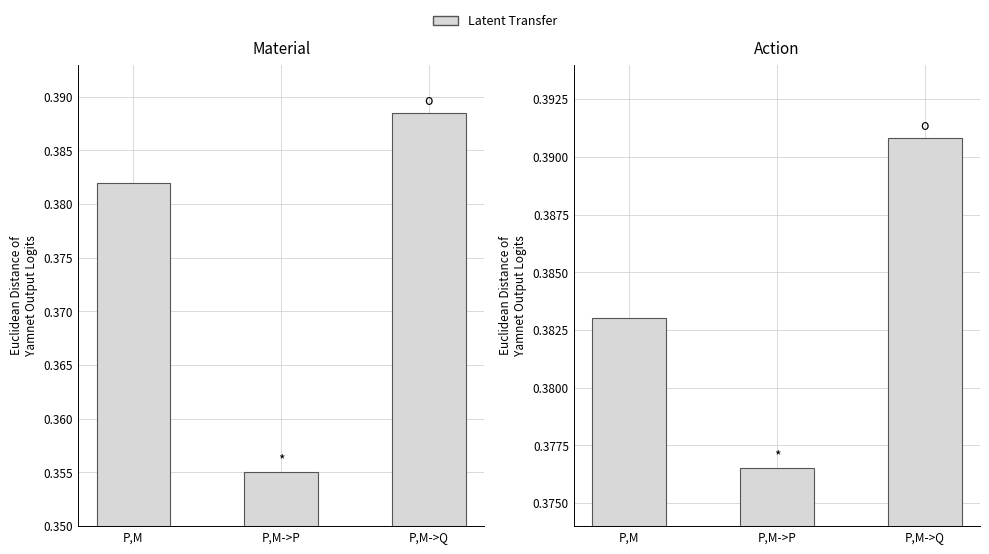

Rank the categories by value from lowest to highest.

P,M->P, P,M, P,M->Q